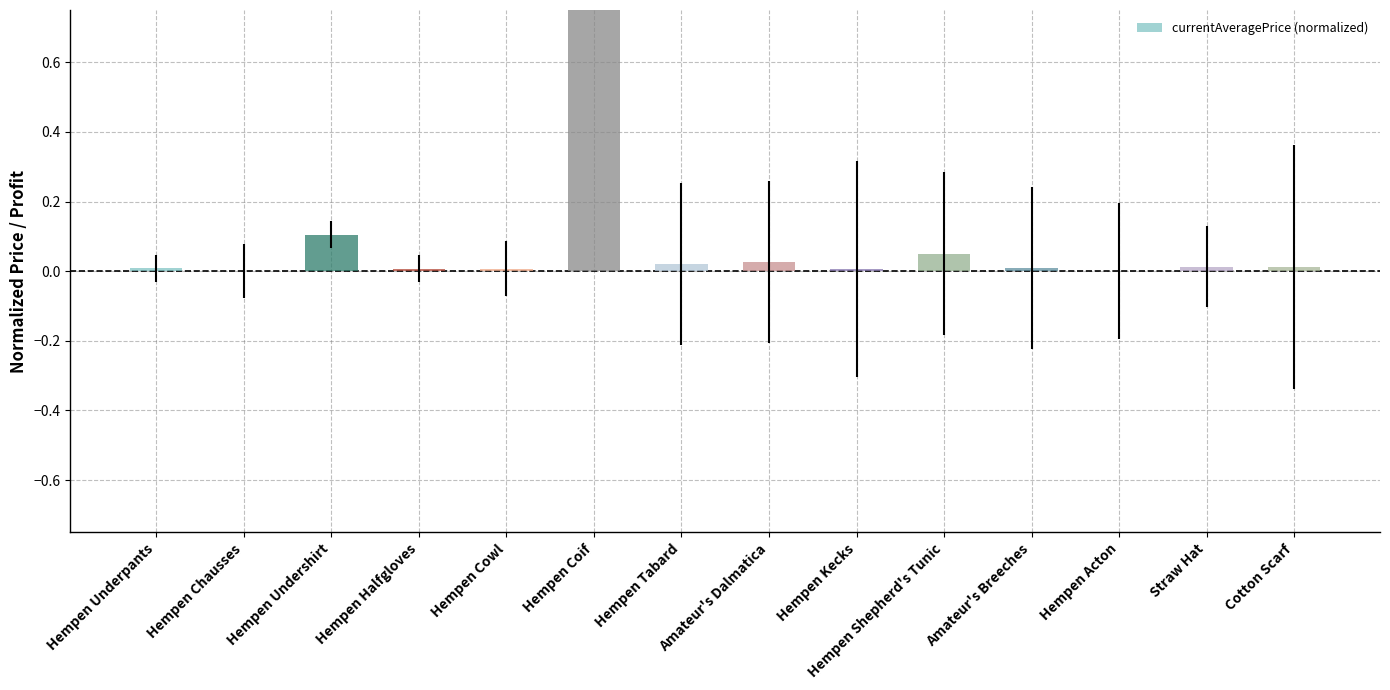

Which category has the lowest value across all series?

Hempen Acton